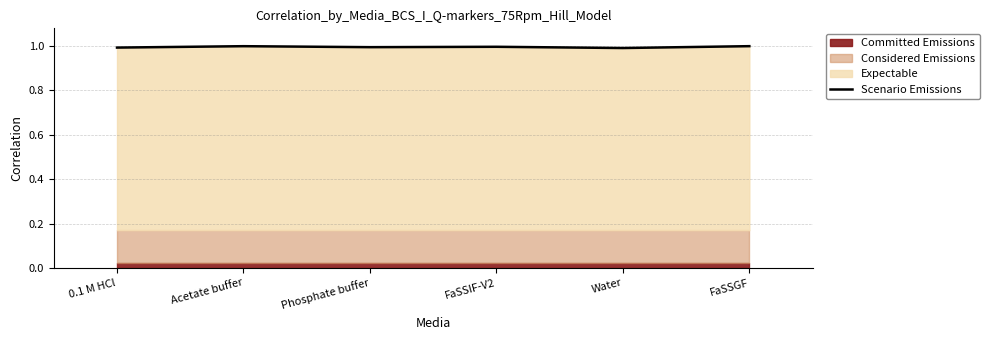

What is the minimum value for Scenario Emissions?

1.0